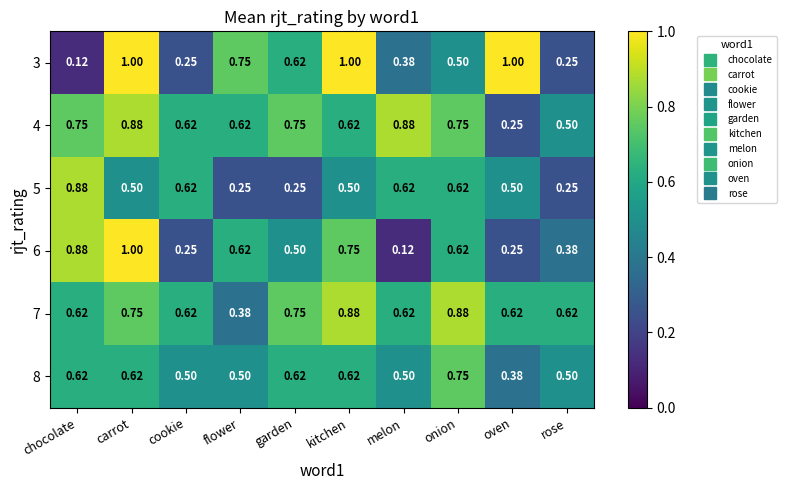

Where is 7 nearest to the value 0?

flower